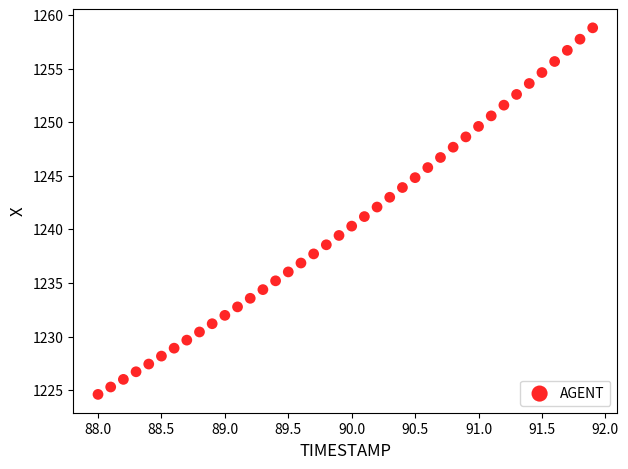

What is the range of X values (max minus min)?

3.9